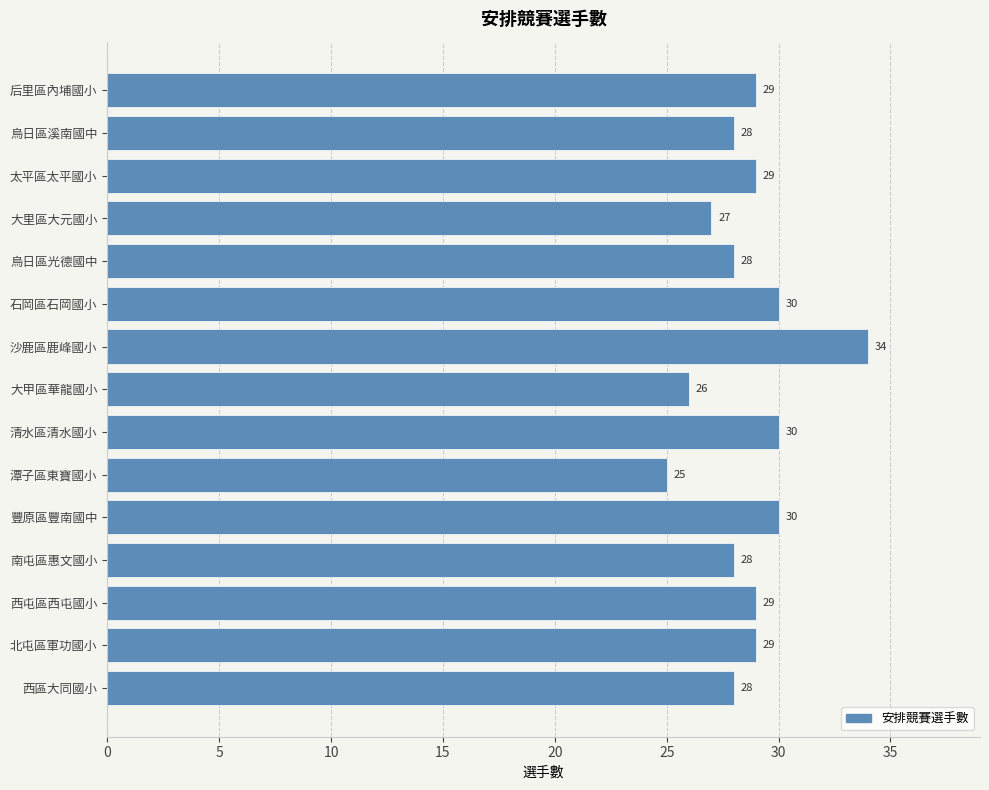

True or false: the data shows 25 at 潭子區東寶國小.

True